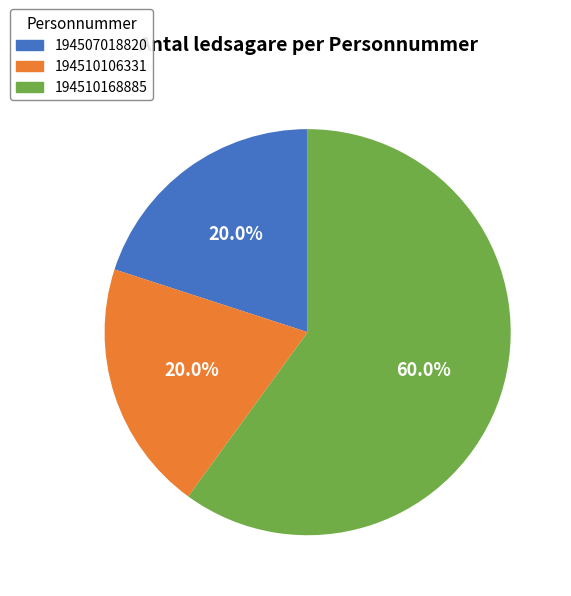

Count the number of slices in the pie.

3